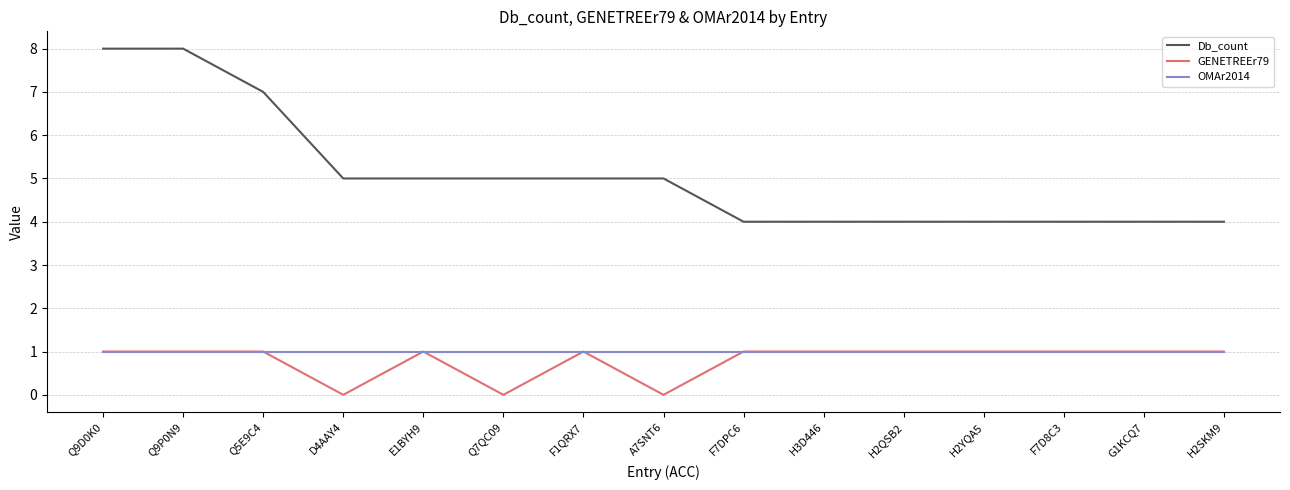

What position from the right is H2YQA5?

4